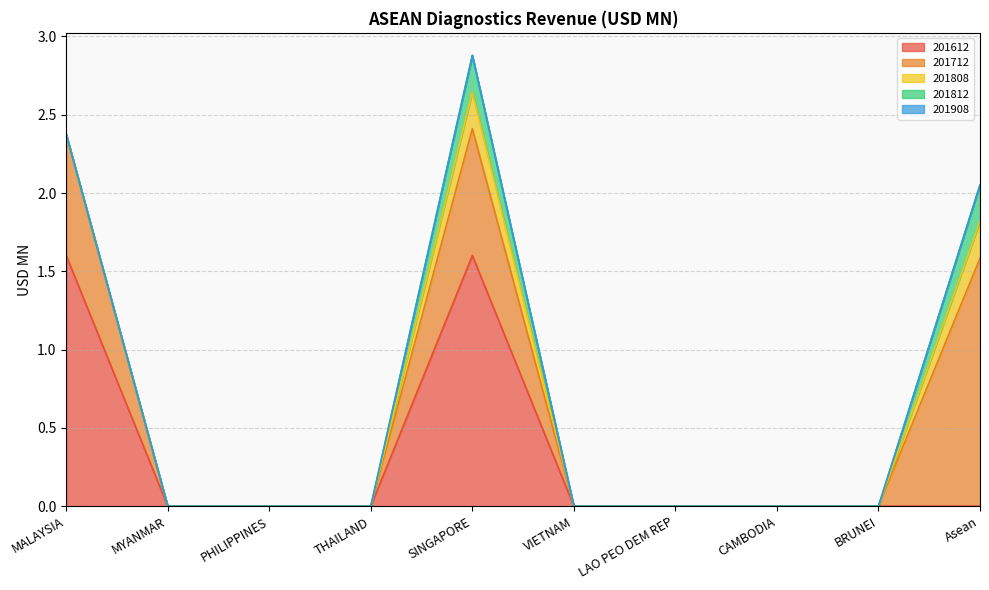

At which category is the sum across all series the highest?

SINGAPORE